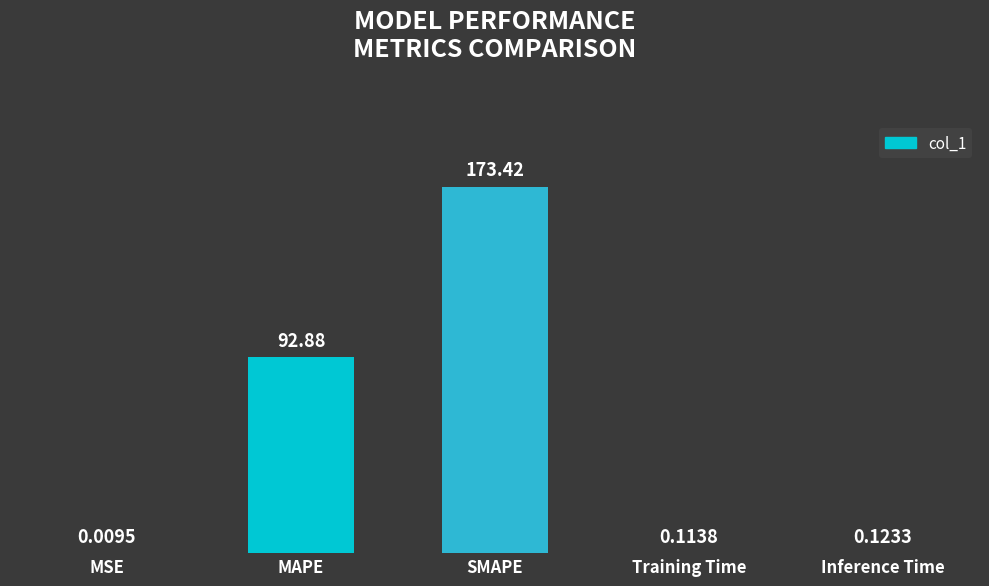

What is the maximum value shown in the chart?

173.4